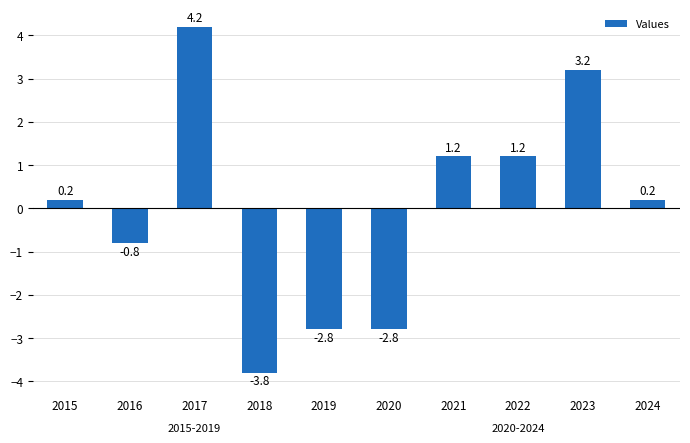

What is the value of the 9th bar from the left?

3.2